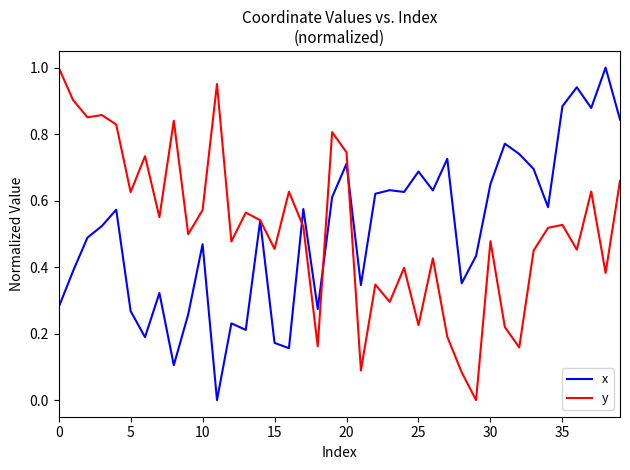

List the series in order of their peak value, highest first.

x, y